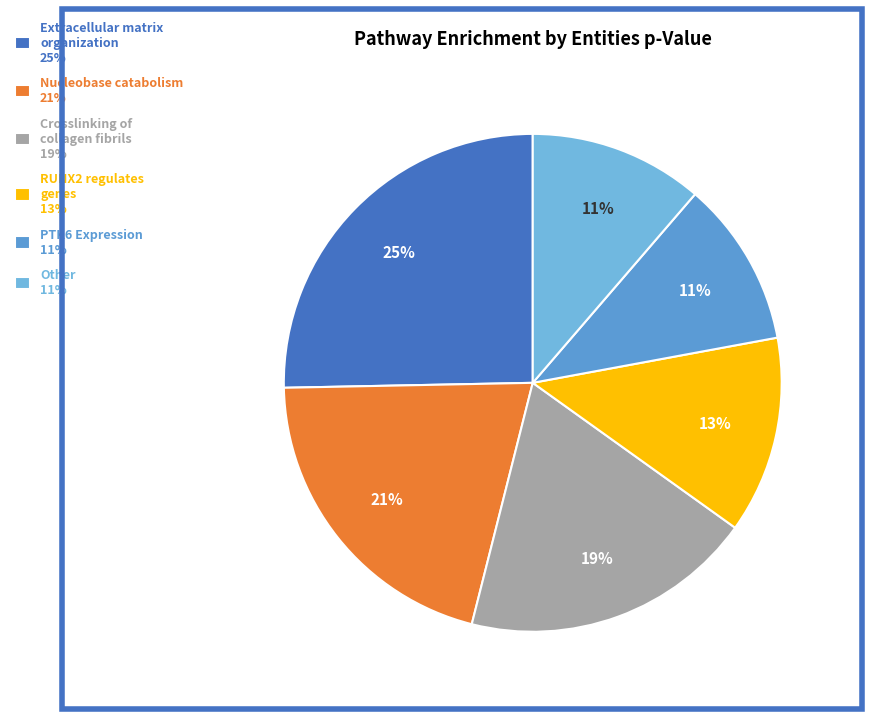

How many segments does this pie chart have?

6